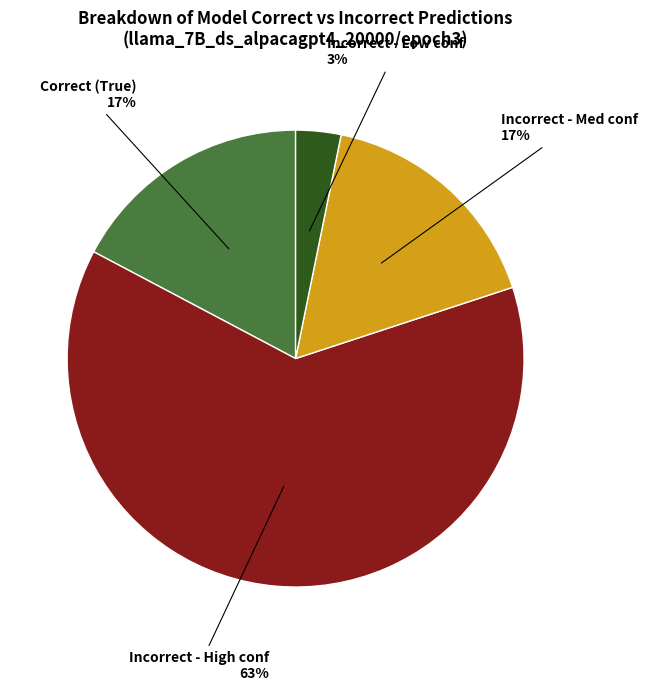

To the nearest percent, what is the difference between the largest and smallest slice percentages?

60%